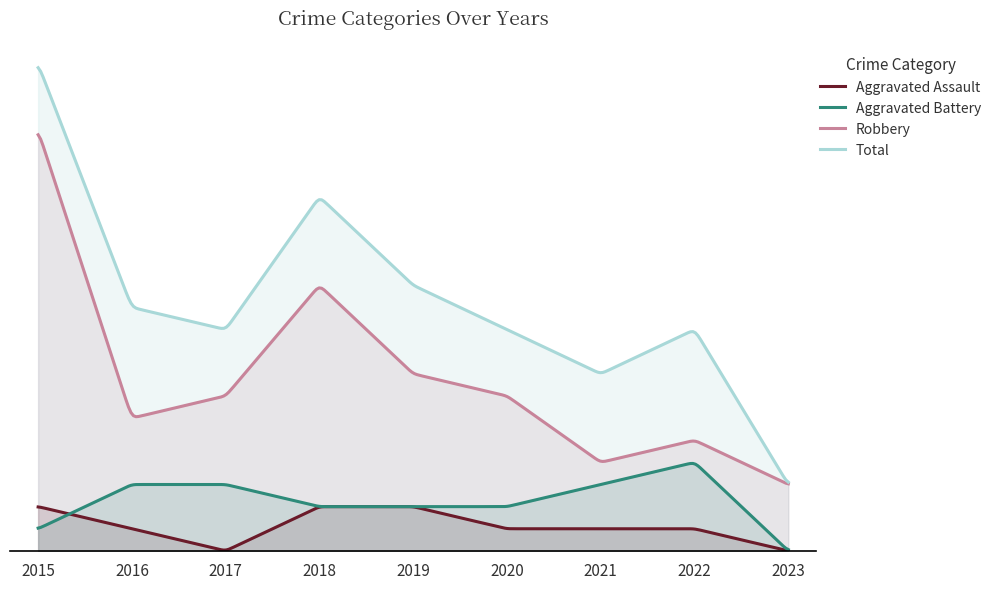

Does the chart display data point markers on the line(s)?

No